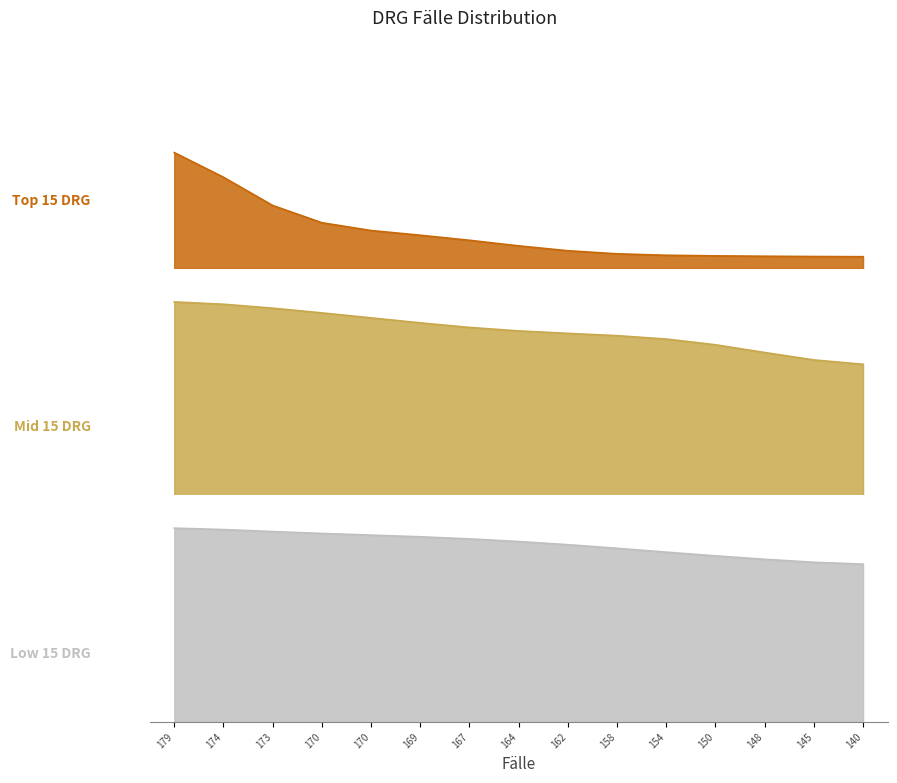

What is the maximum value for Mid 15 DRG?

275.7